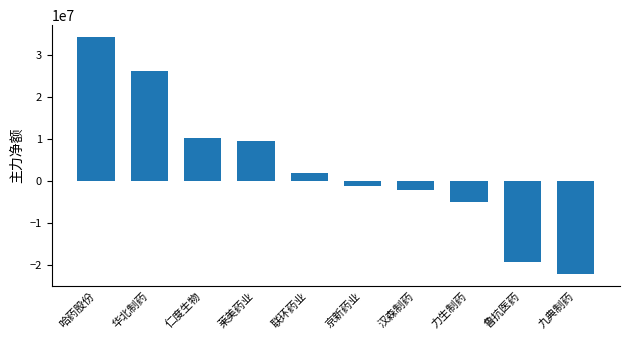

What is the label of the 2nd bar from the left?

华北制药